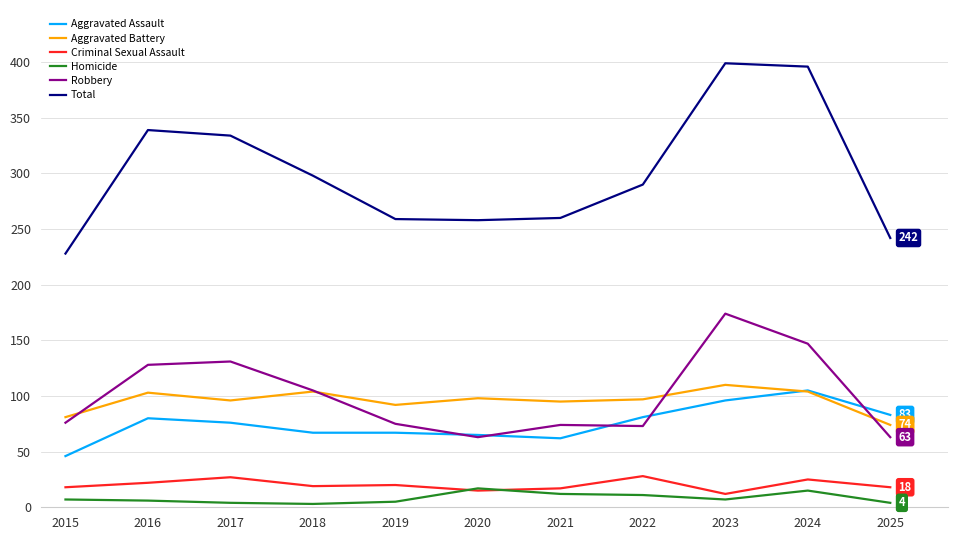

At how many categories does at least one series exceed 372?

2